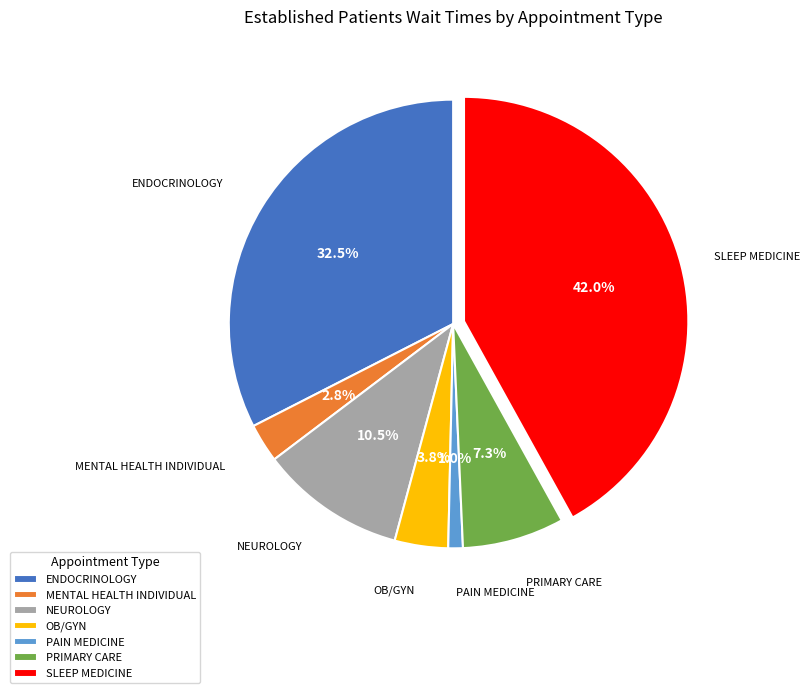

How many slices are in this pie chart?

7